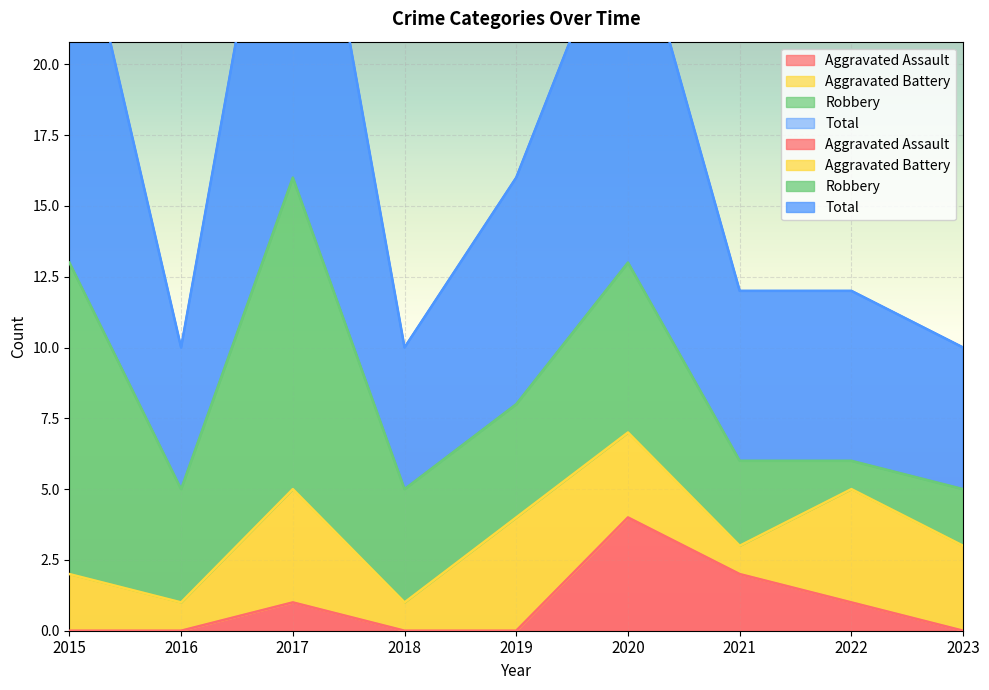

What is the greatest value displayed?

32